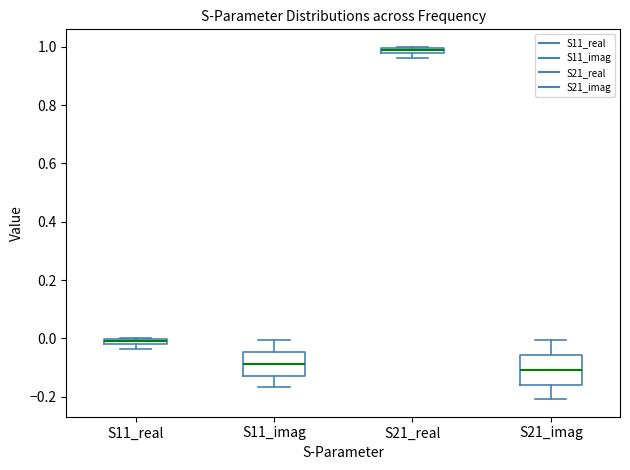

Which box's median line is the lowest?

S21_imag